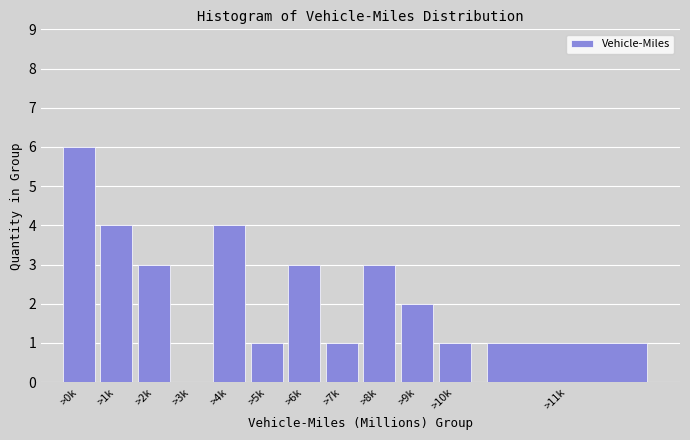

Reading left to right, extract all data points from this chart.

>0k=6	>1k=4	>2k=3	>3k=0	>4k=4	>5k=1	>6k=3	>7k=1	>8k=3	>9k=2	>10k=1	>11k=1